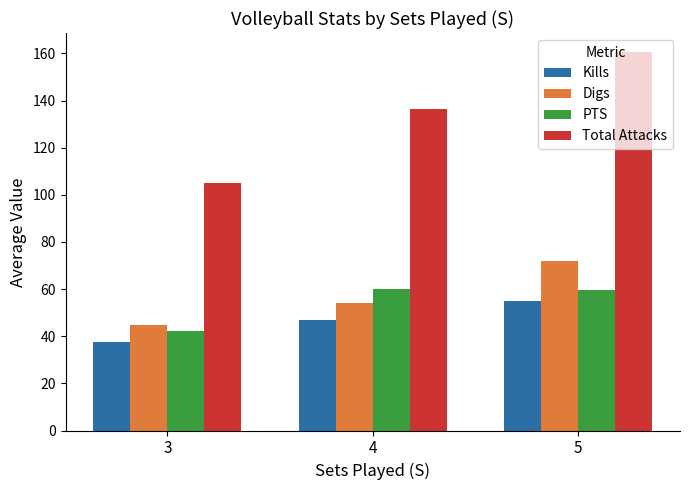

What are all the series names shown in the legend?

Kills, Digs, PTS, Total Attacks